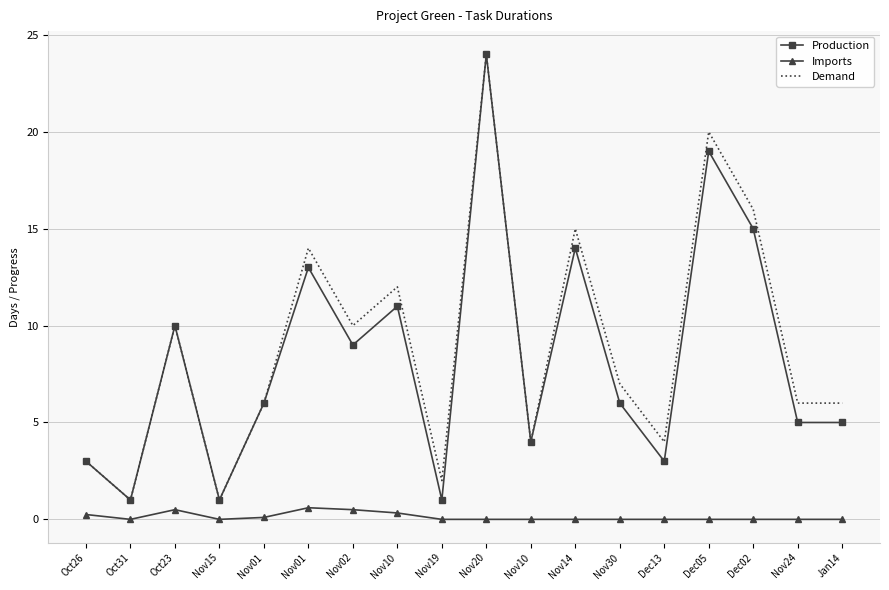

The Production series shows 25.0 at Nov14. True or false?

False